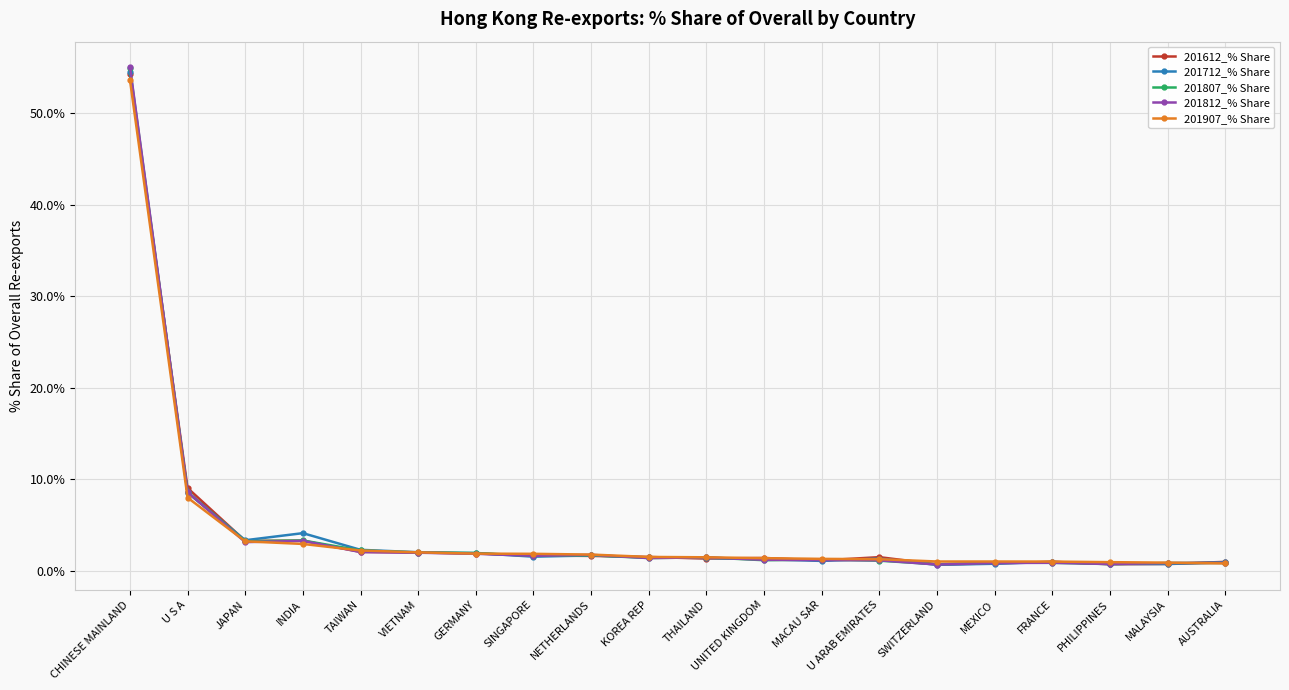

The value of 201907_% Share at MACAU SAR is 1.3. True or false?

True